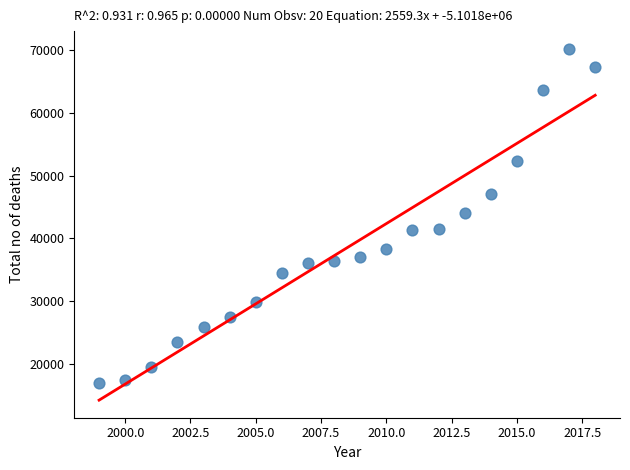

What is the range of X values (max minus min)?

19